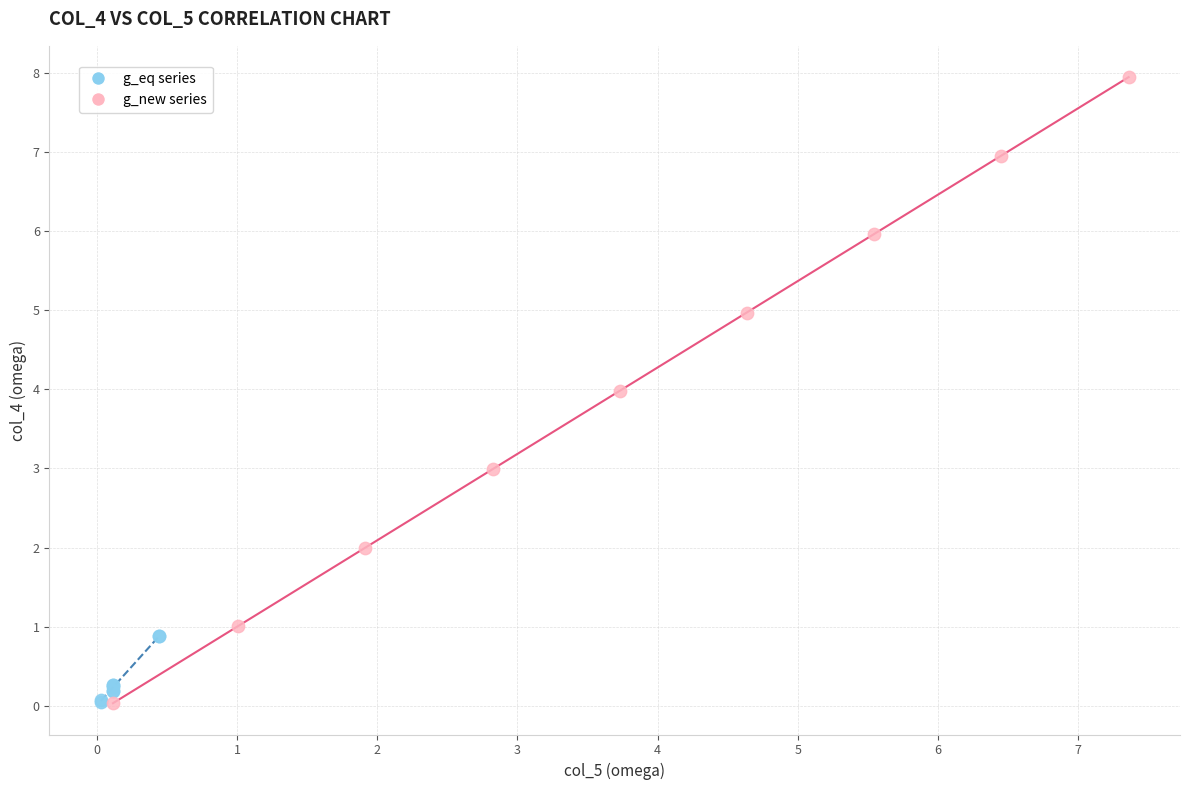

Which series has the largest Y range (max minus min)?

g_new series